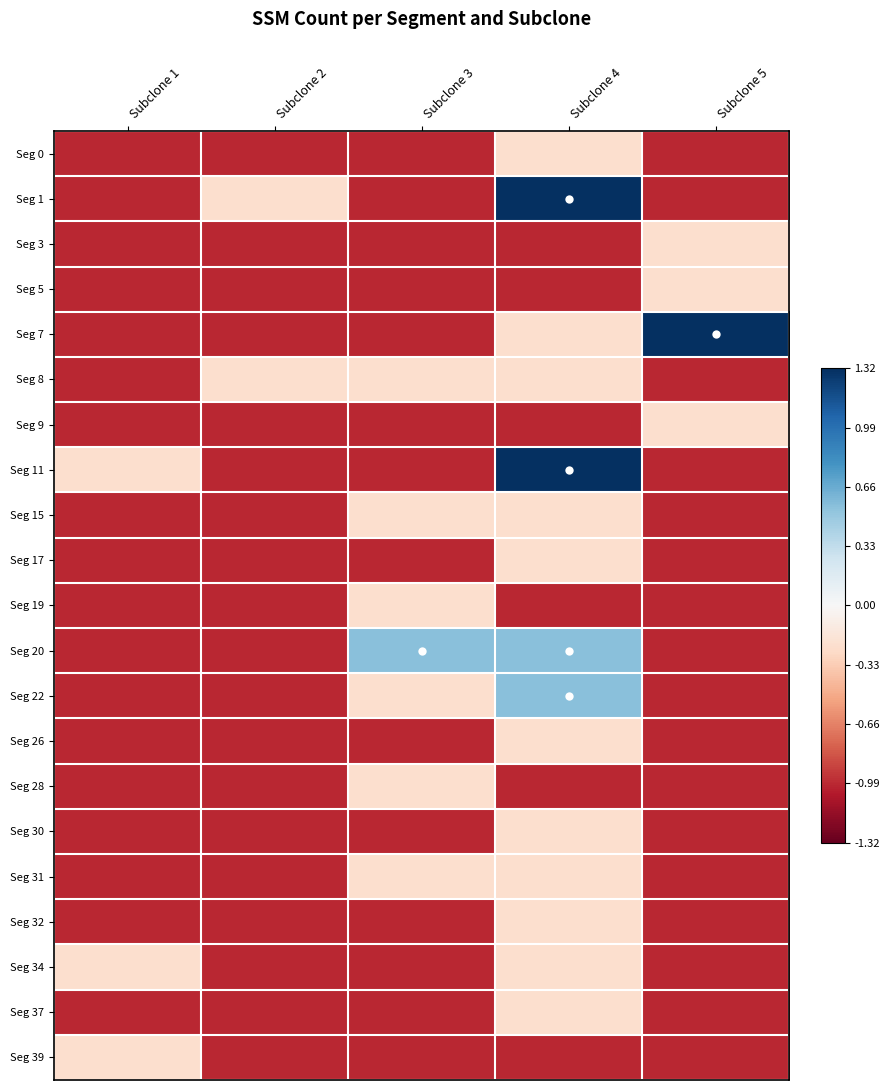

At how many categories does at least one series exceed 0?

3